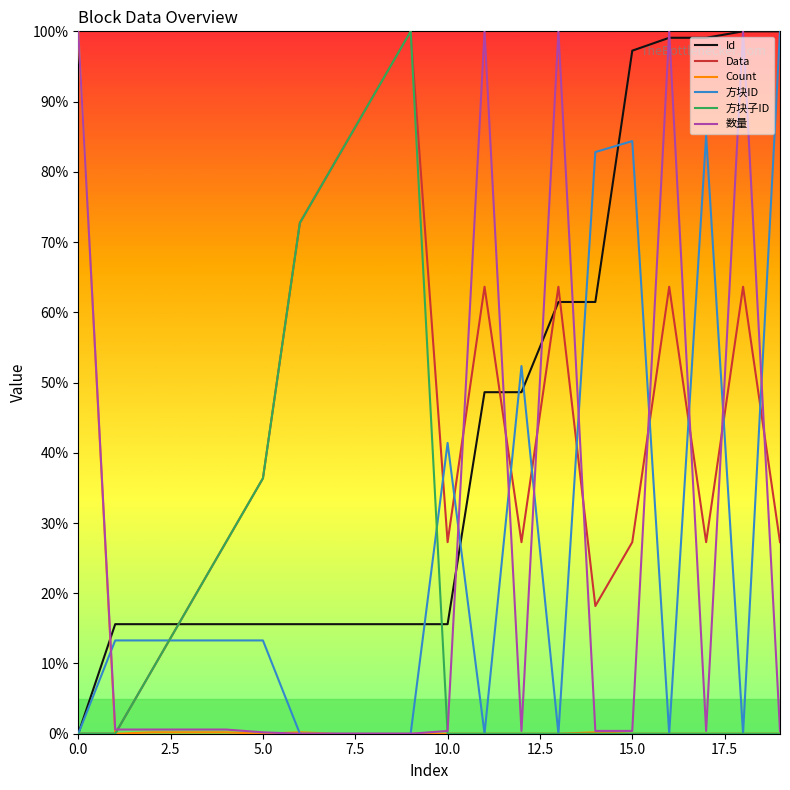

What is the highest value of the Count series?

100.0